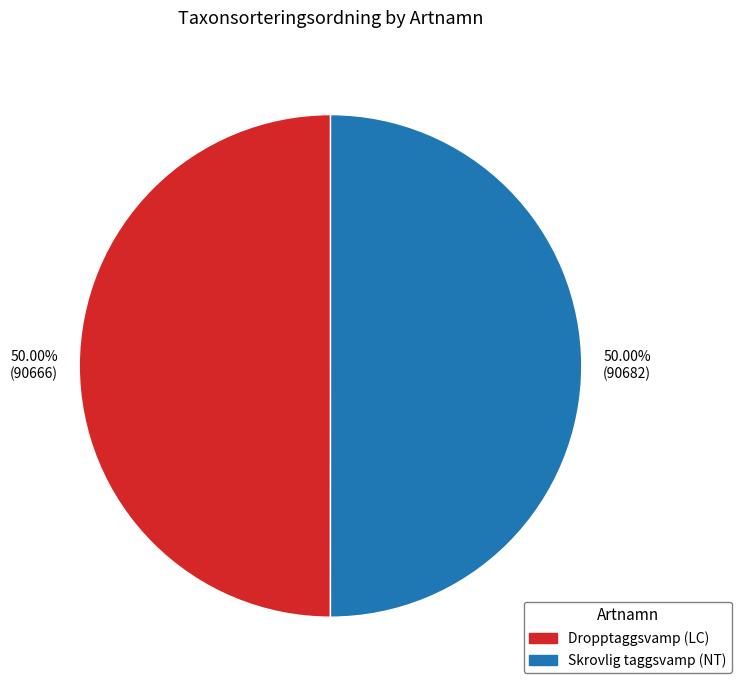

What is the ratio of the value at Skrovlig taggsvamp (NT) to the value at Dropptaggsvamp (LC)?

1.0